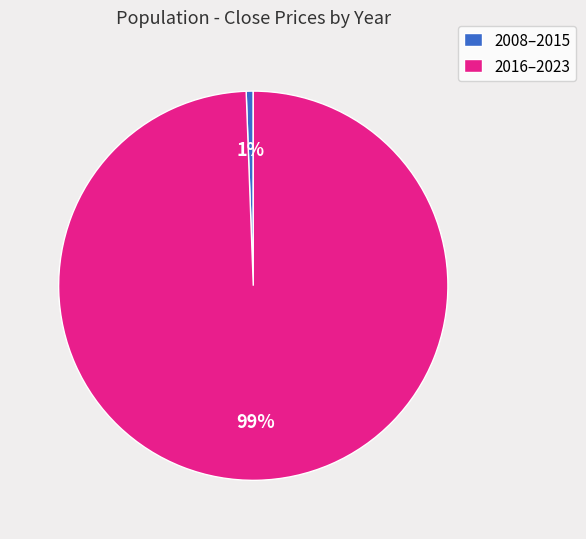

Between 2016–2023 and 2008–2015, which is larger?

2016–2023